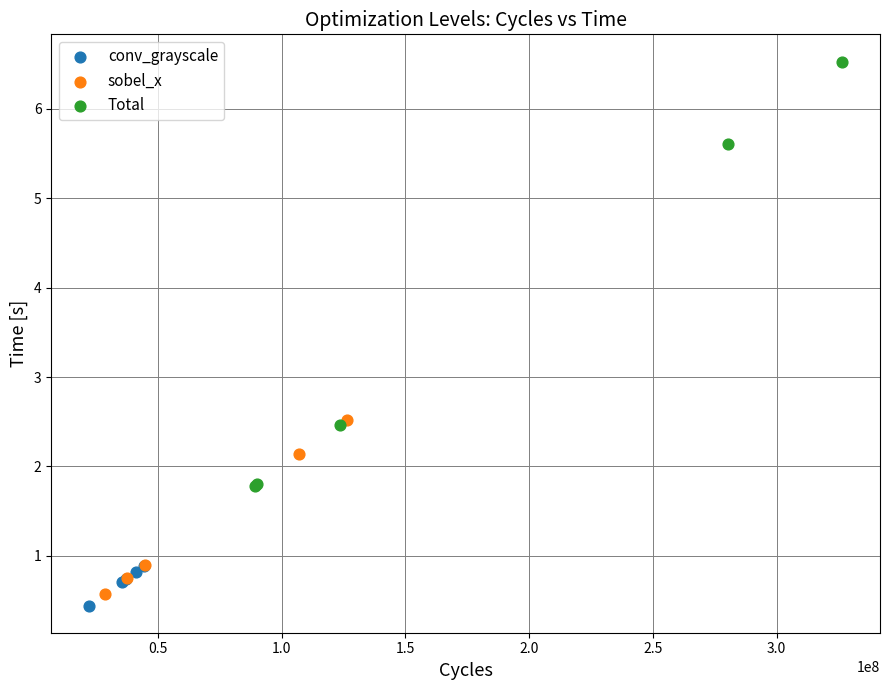

What are all the series names shown in the legend?

conv_grayscale, sobel_x, Total